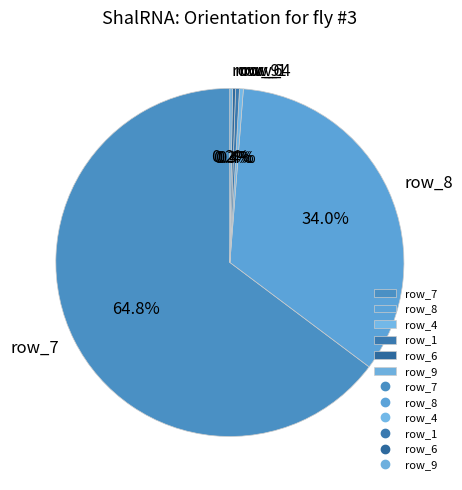

Which slice is the largest?

row_7